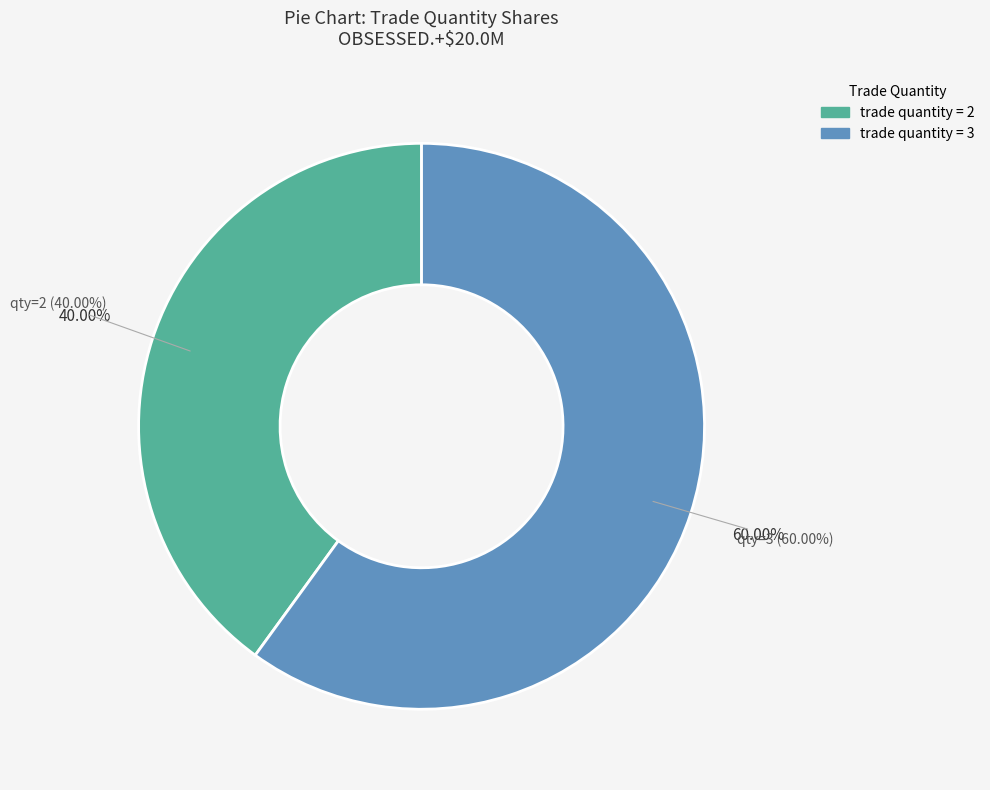

Do 2 and 3 together represent more than half of the pie?

Yes